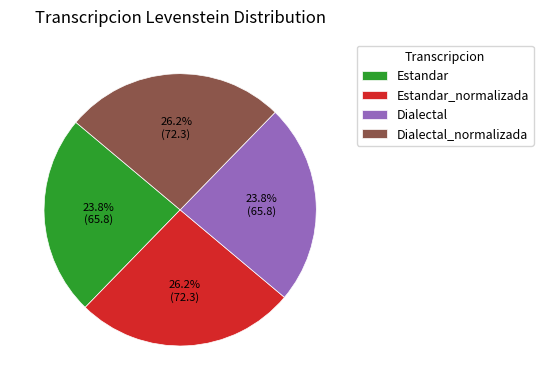

How much of the chart is everything except Estandar?

76.2%